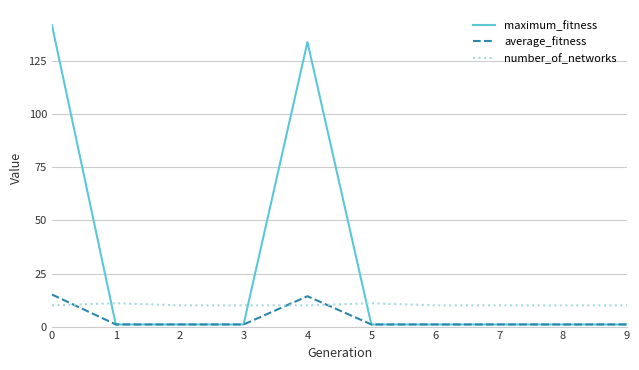

How many lines are shown in the chart?

3